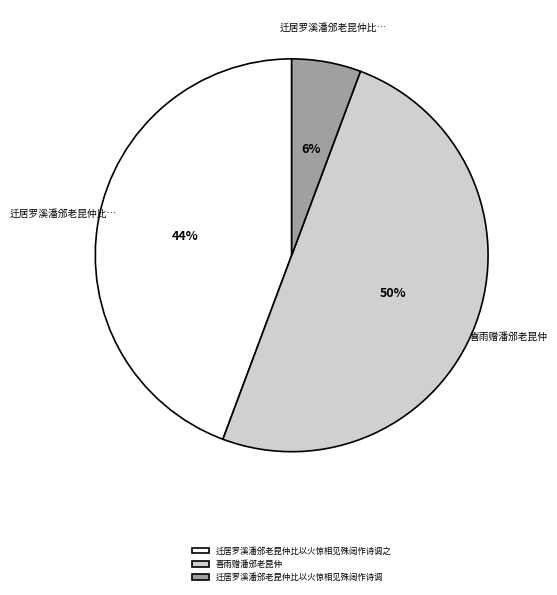

How many segments does this pie chart have?

3